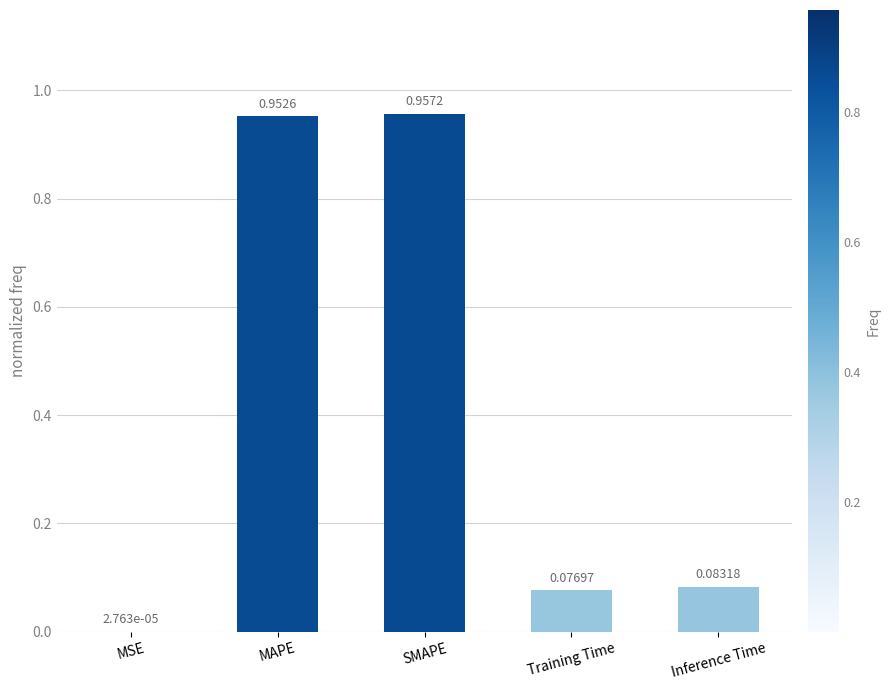

Which category has the highest value across all series?

SMAPE